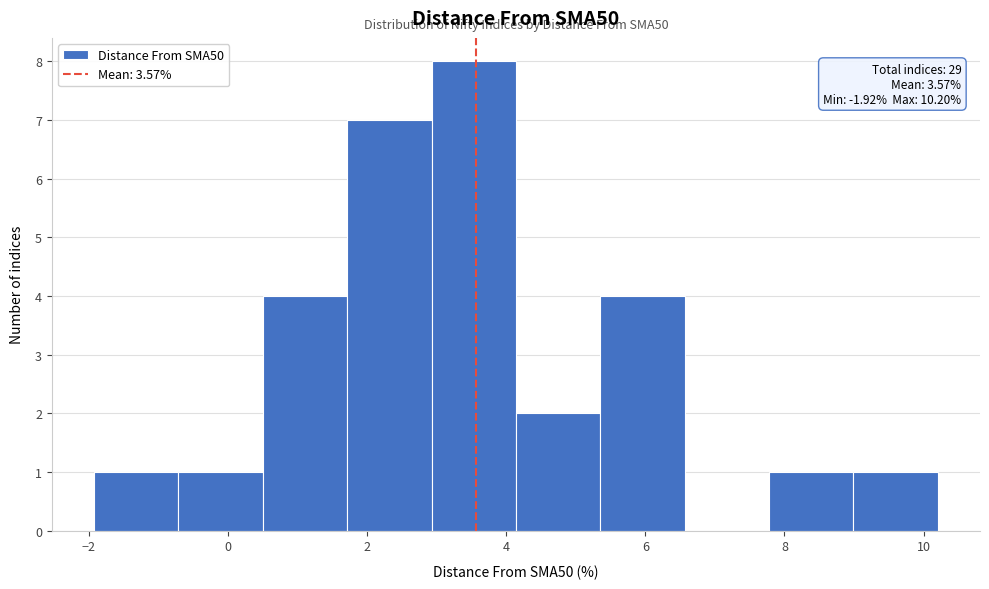

Over which range of the x-axis is the bar tallest?

3.0 to 4.2